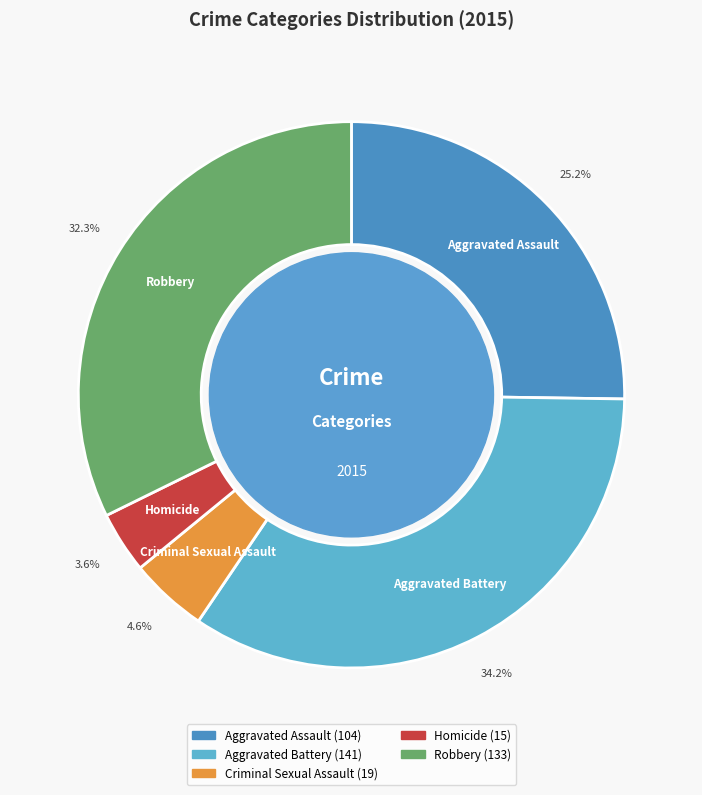

Which category has the biggest portion of the pie?

Aggravated Battery